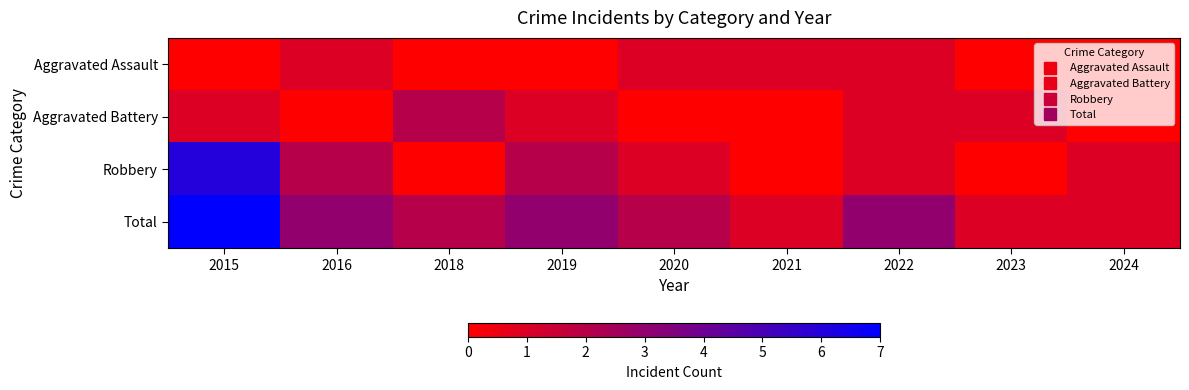

Which label corresponds to the largest value in the chart?

2015